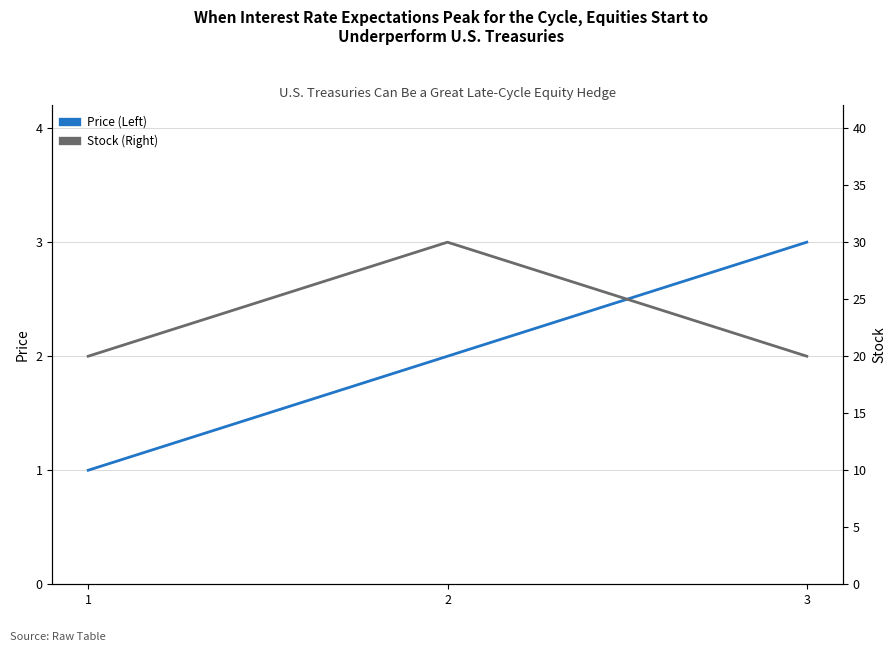

Reading left to right, transcribe all the data shown in this chart.

Price: 1	2	3
Stock: 20	30	20